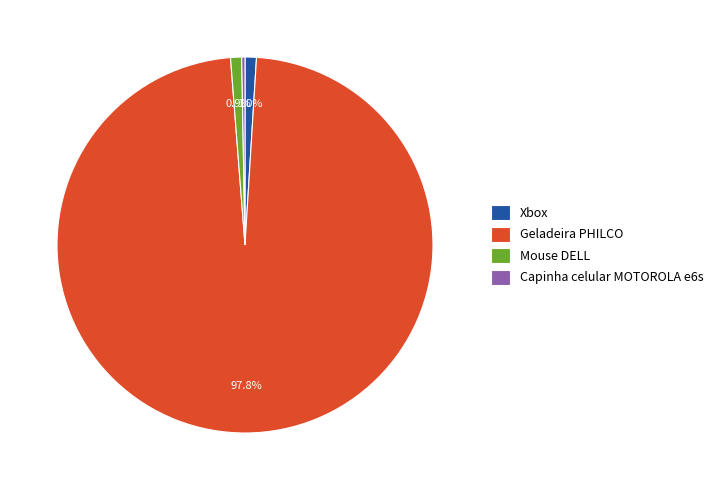

Approximately how many times larger is the value at Mouse DELL compared to Capinha celular MOTOROLA e6s?

3.4